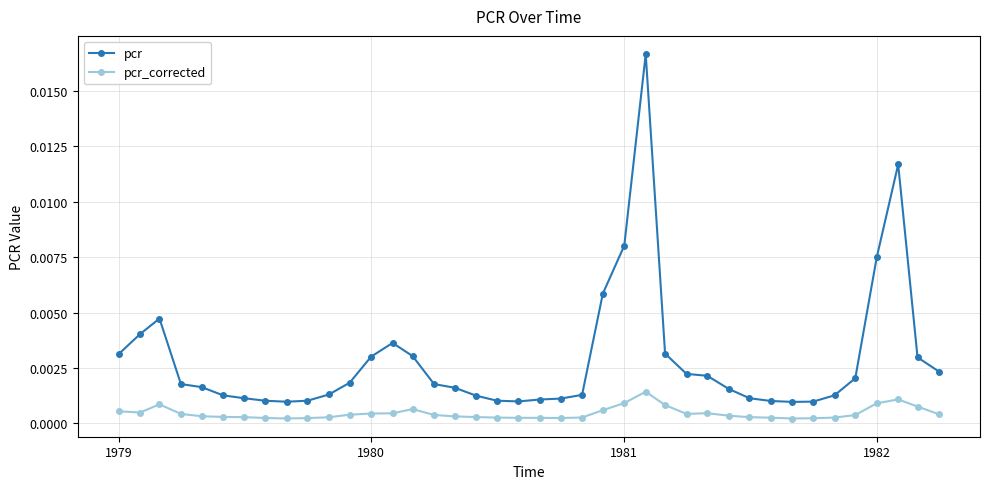

True or false: pcr_corrected has more than 2 points higher than both neighbors.

True